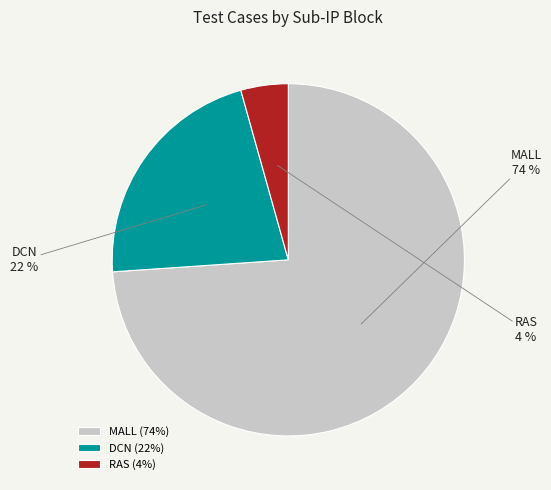

Combined, do RAS and MALL account for over 50%?

Yes